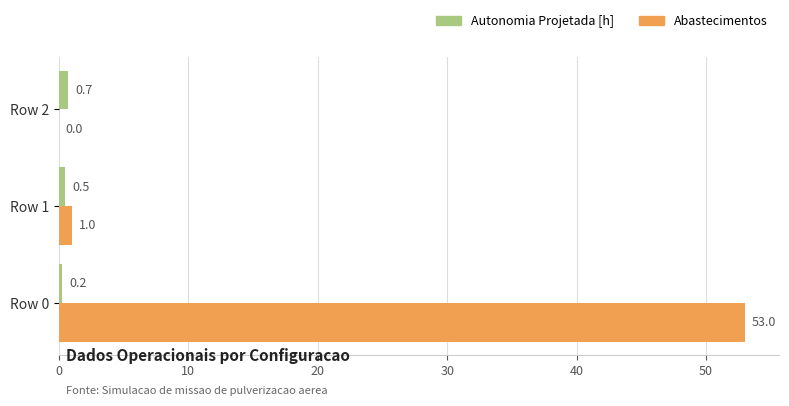

Which series has the largest total across all categories?

Abastecimentos